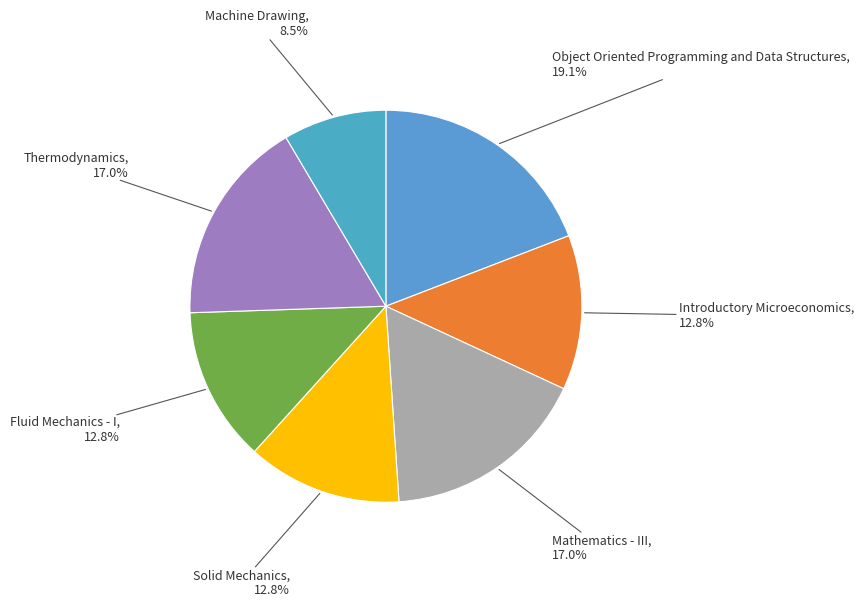

How many slices are in this pie chart?

7